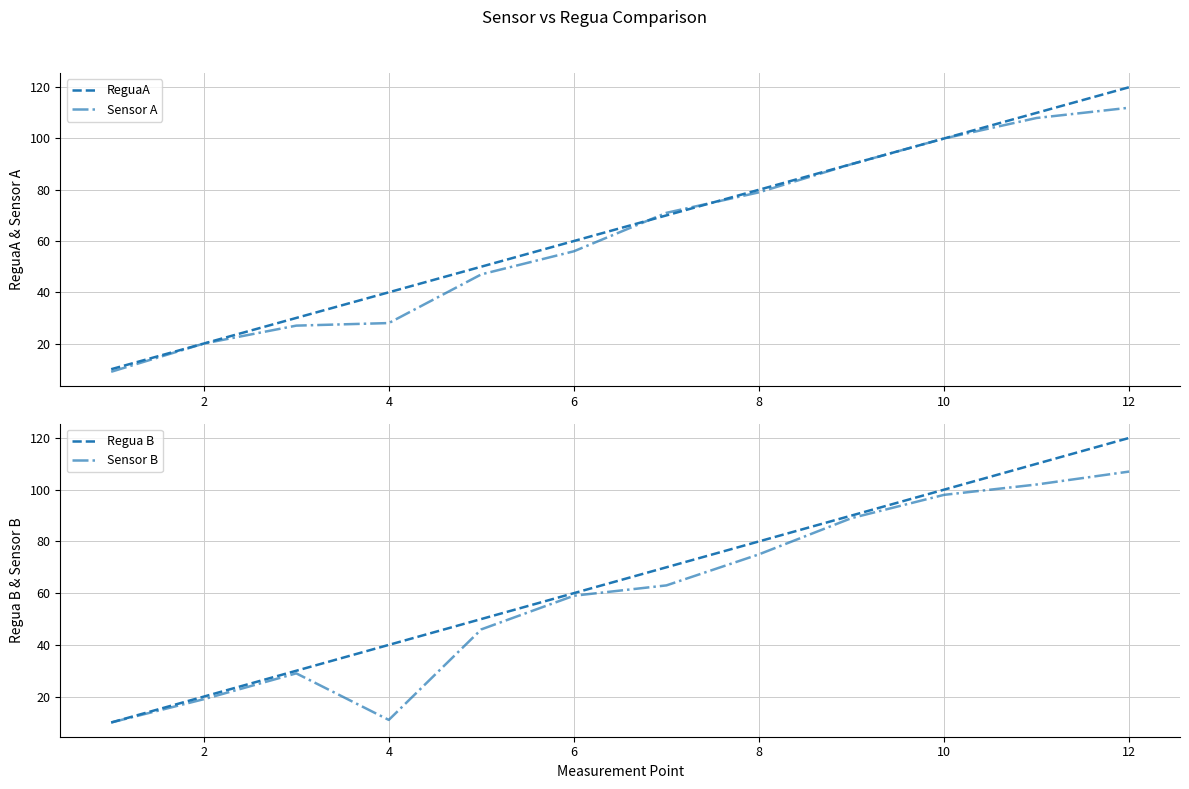

Is it true that Sensor A equals 56 at 6?

True